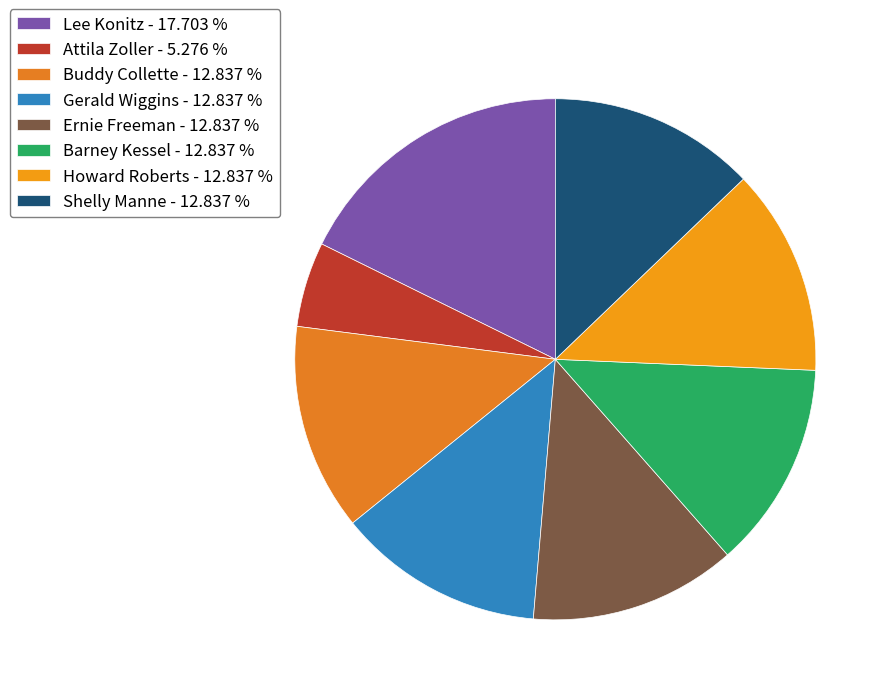

To the nearest percent, what is the combined percentage of Attila Zoller and Shelly Manne?

18%